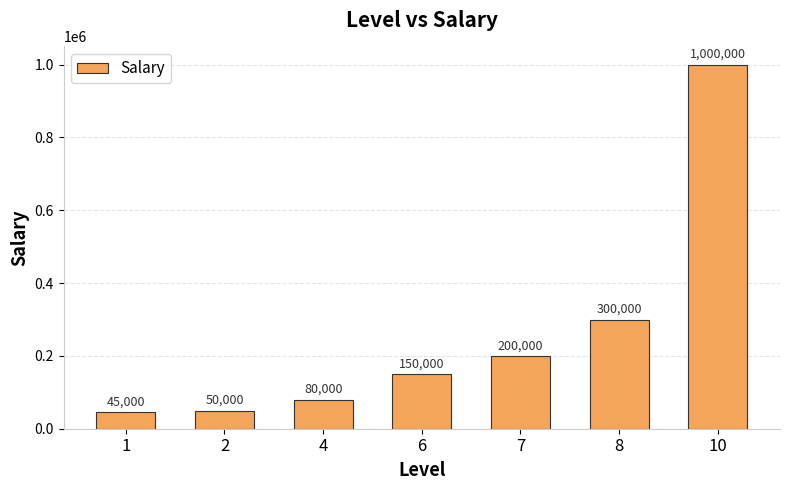

Reading left to right, what are all the values shown in this chart?

45000	50000	80000	150000	200000	300000	1000000